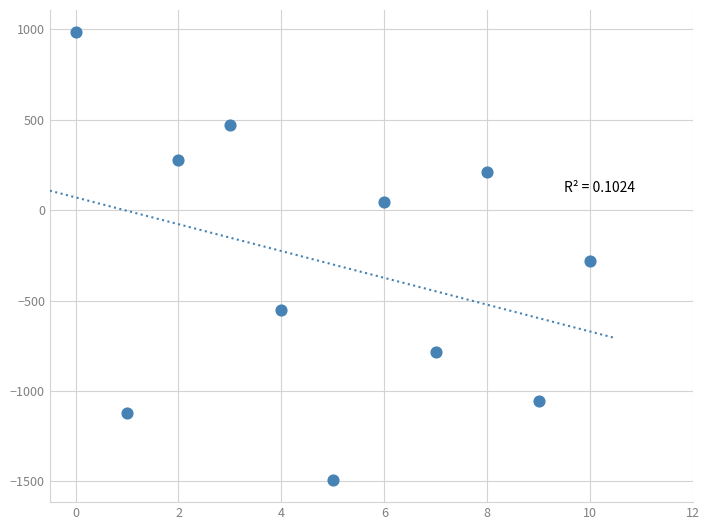

What Y value in the scatter plot is closest to -253?

-282.5